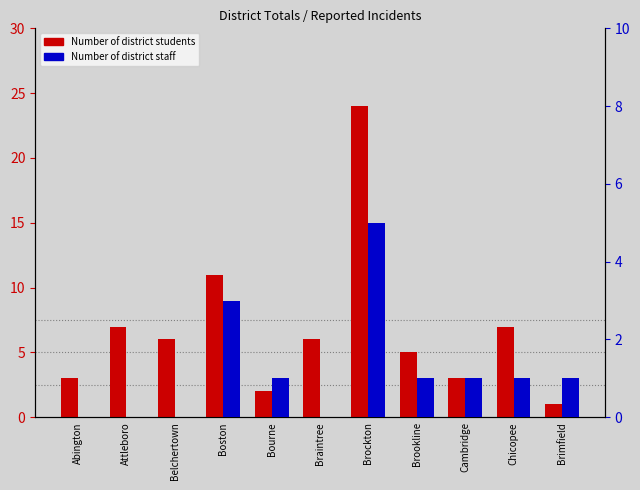

What is the value of the Number of district staff bar at the 10th from the left?

1